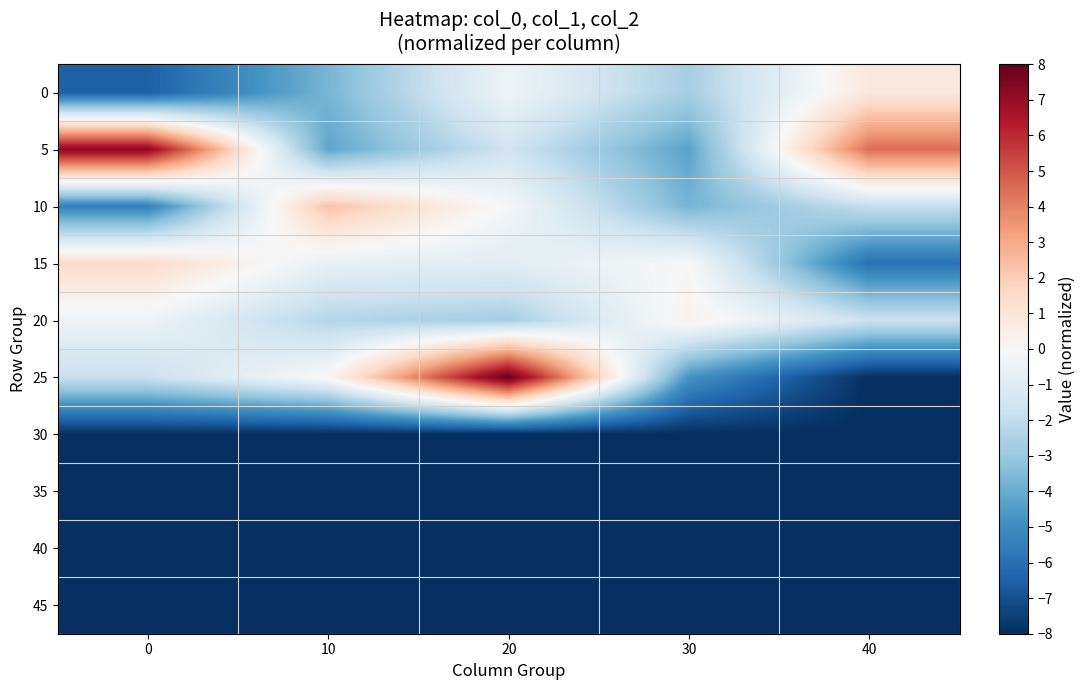

Reading right to left, transcribe all the data shown in this chart.

0: 40=0.9	30=-2.7	20=-0.4	10=-3.7	0=-6.5
5: 40=4.4	30=-4.3	20=-1.6	10=-4.2	0=7.2
10: 40=-1.9	30=-3.7	20=-0.2	10=2.3	0=-5.4
15: 40=-6.0	30=0.0	20=-0.9	10=-0.7	0=1.5
20: 40=-1.7	30=0.4	20=-2.7	10=-2.3	0=-0.4
25: 40=-8.0	30=-4.7	20=8.0	10=0.1	0=-1.8
30: 40=-8.0	30=-8.0	20=-8.0	10=-8.0	0=-8.0
35: 40=-8.0	30=-8.0	20=-8.0	10=-8.0	0=-8.0
40: 40=-8.0	30=-8.0	20=-8.0	10=-8.0	0=-8.0
45: 40=-8.0	30=-8.0	20=-8.0	10=-8.0	0=-8.0